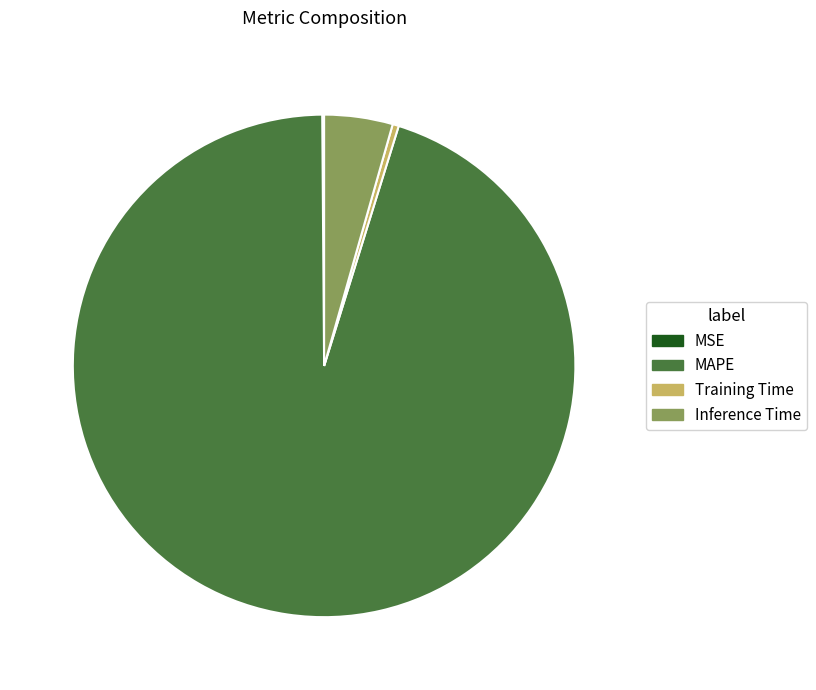

Is the sum of Inference Time and Training Time greater than half?

No